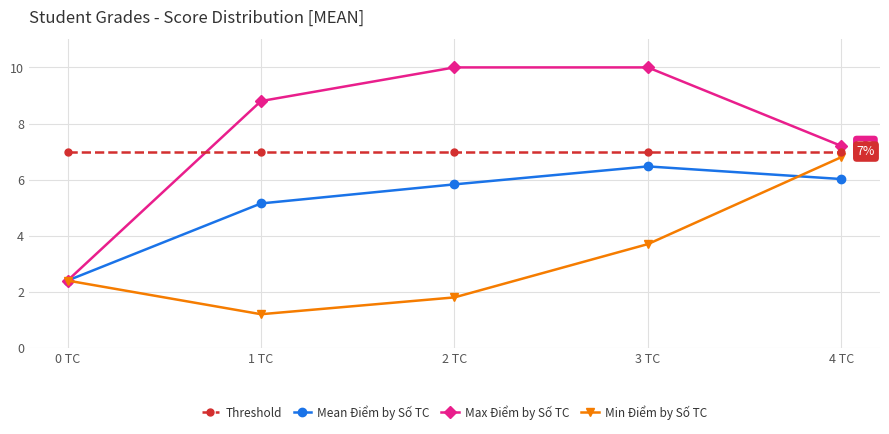

Rank the series by their maximum value, from lowest to highest.

Mean Điểm by Số TC, Min Điểm by Số TC, Threshold, Max Điểm by Số TC